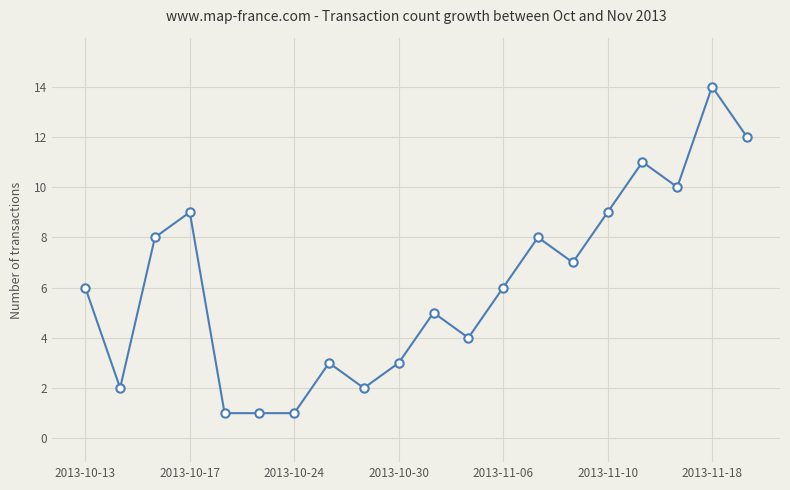

What is the value of the 7th point from the left?

1